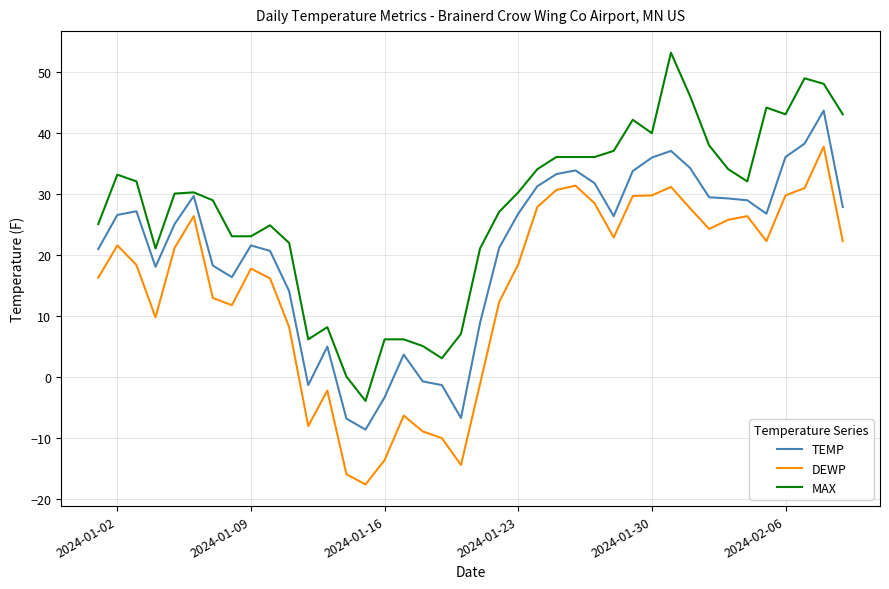

What is the difference between the maximum and minimum values in the TEMP series?

52.3